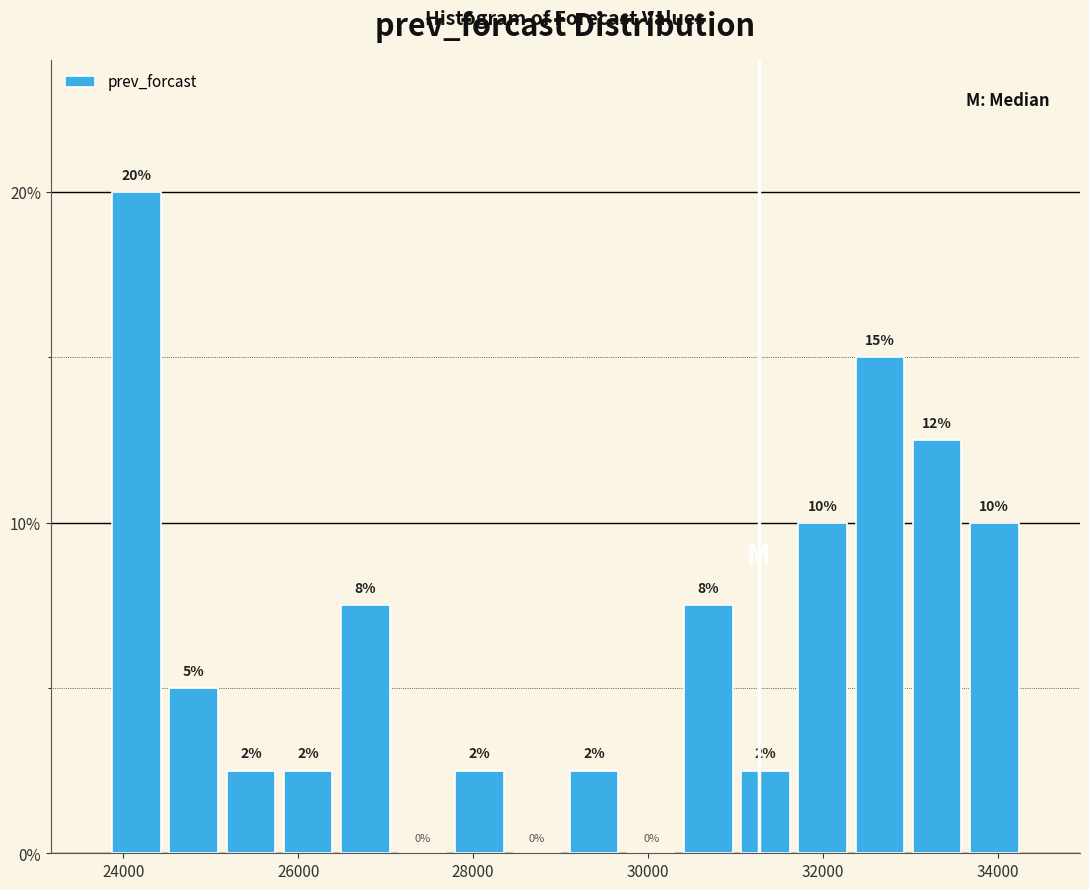

Around what value on the x-axis is the tallest bar? Give the approximate position of its centre, as read against the axis.

24200